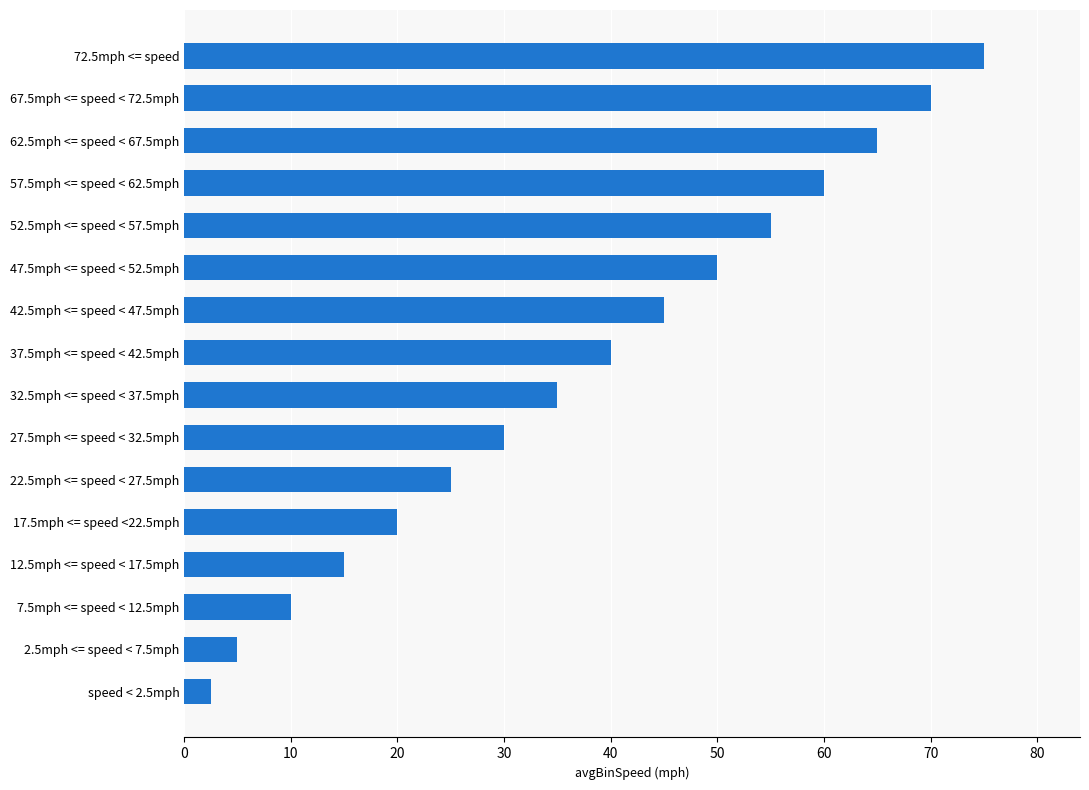

What is the change in value from speed < 2.5mph to 52.5mph <= speed < 57.5mph?

+52.5